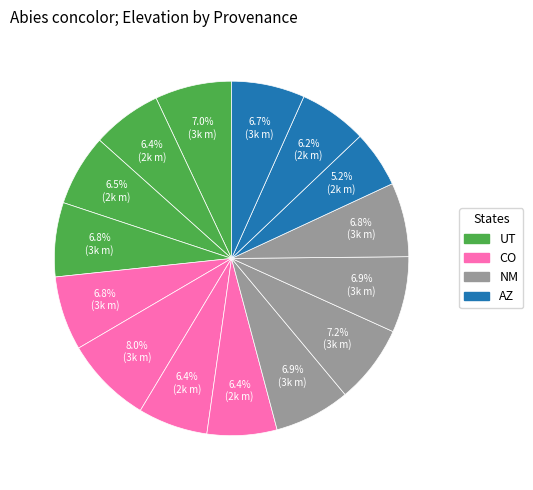

How many segments does this pie chart have?

15